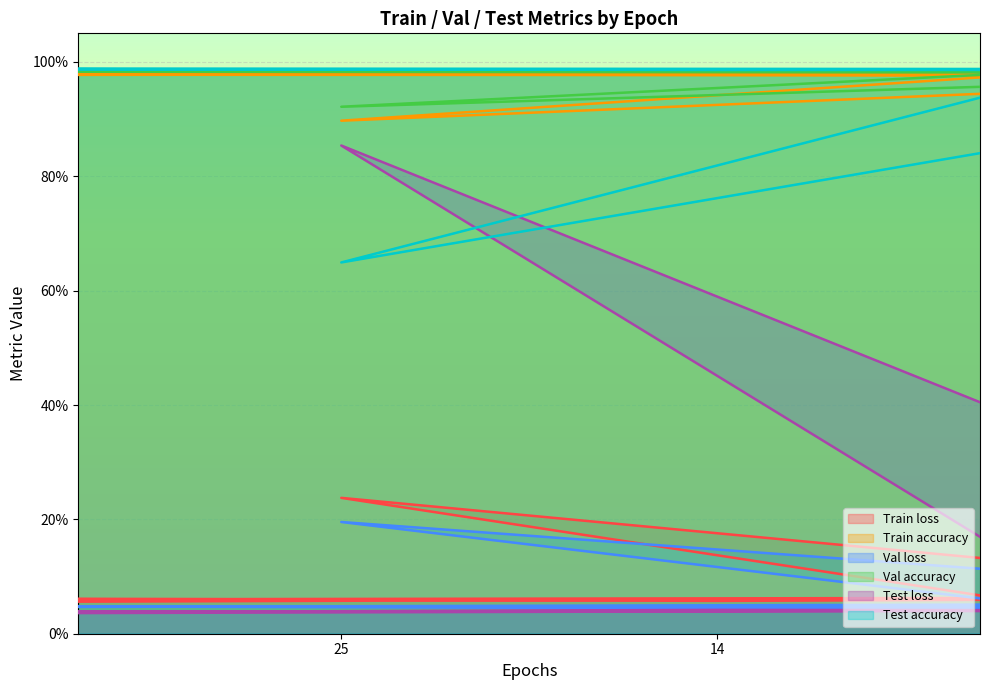

At which label is Val loss closest to 0?

25